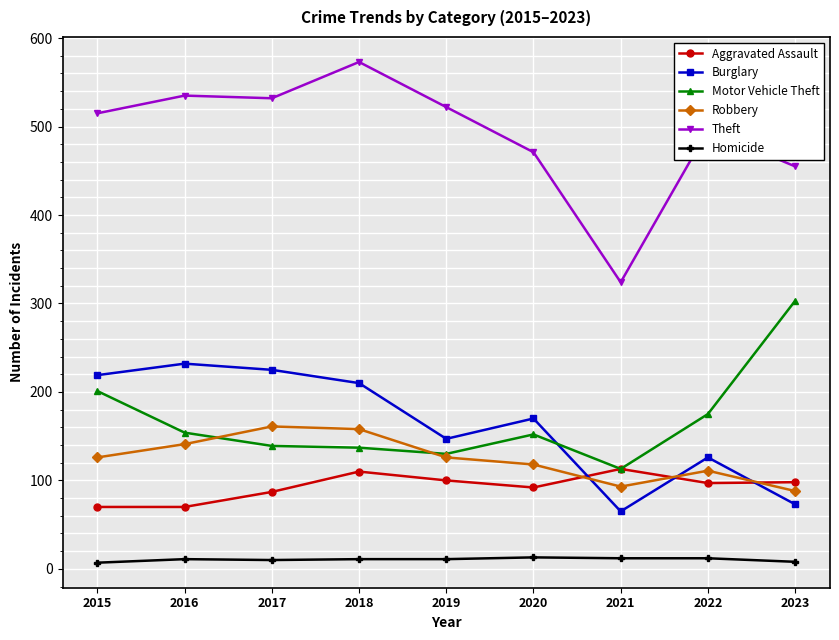

True or false: Homicide has a value of 7 at 2015.

True